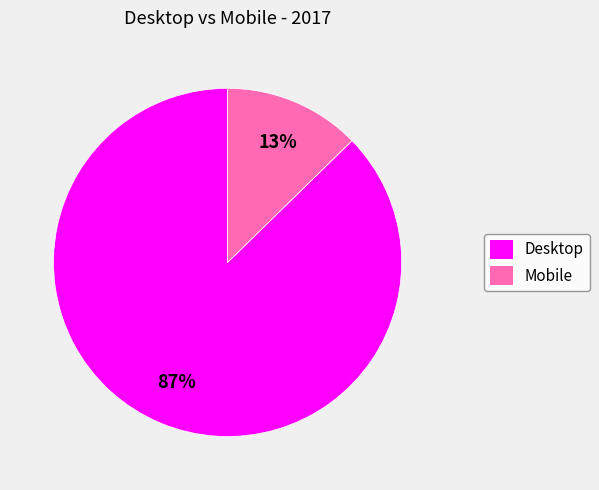

How many segments does this pie chart have?

2